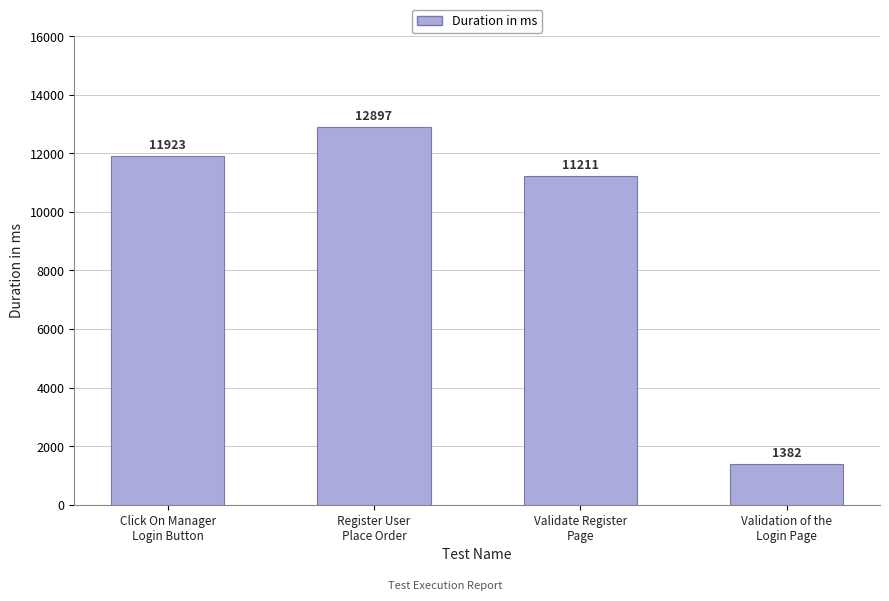

What is the ratio of the value at Validation of the
Login Page to the value at Register User
Place Order?

0.1